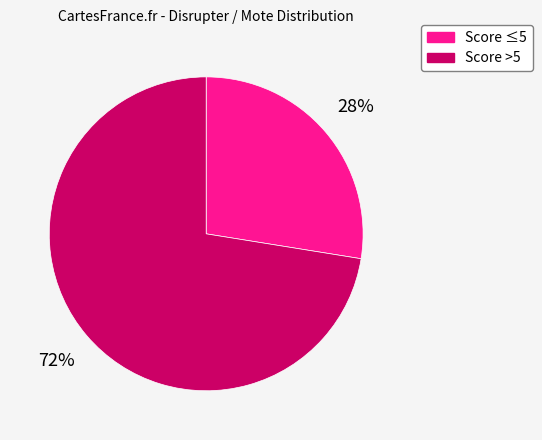

To the nearest percent, what is the average slice percentage?

50%